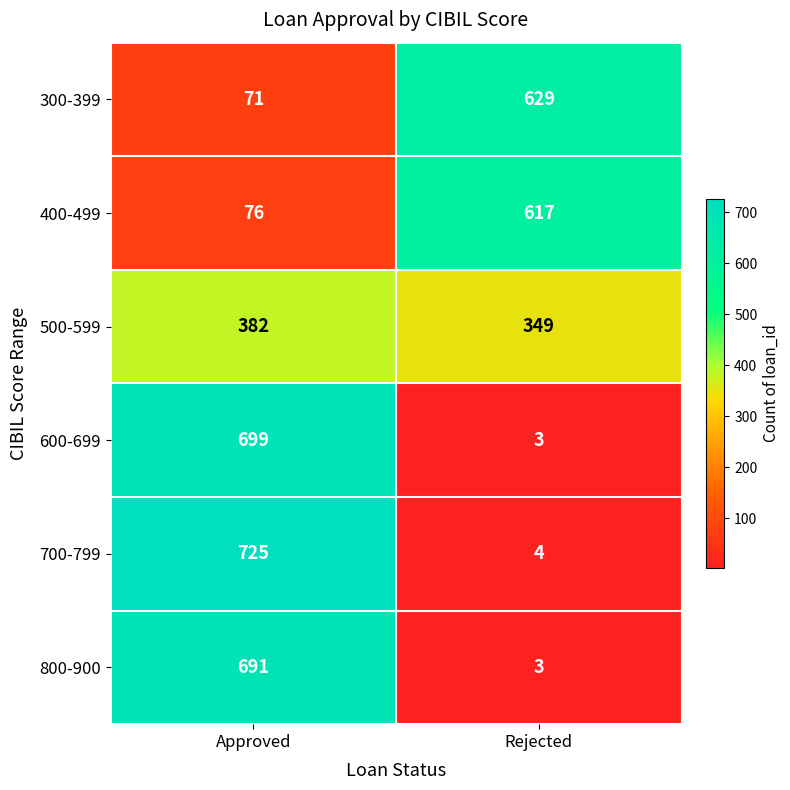

How many data points does each series have?

2